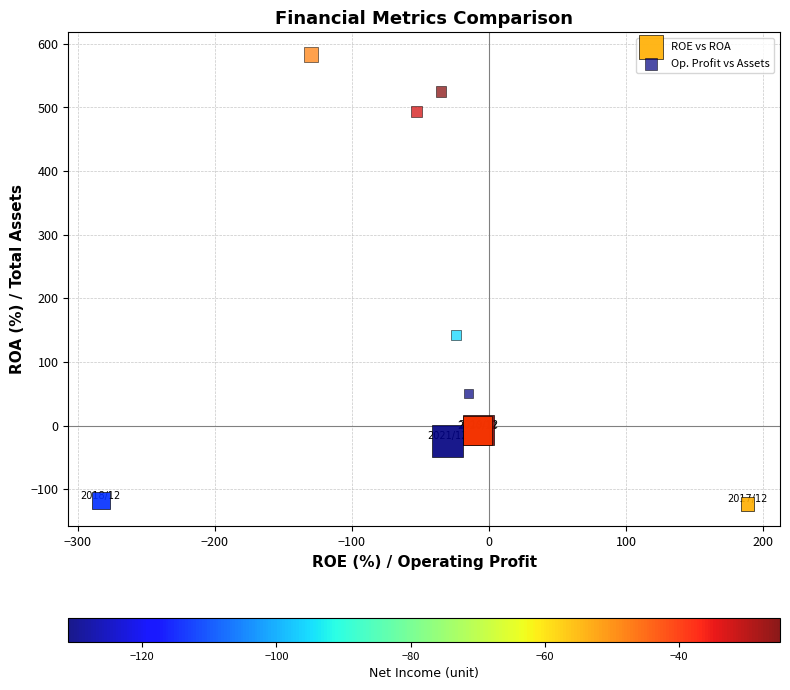

Which series reaches the maximum Y coordinate?

Op. Profit vs Assets